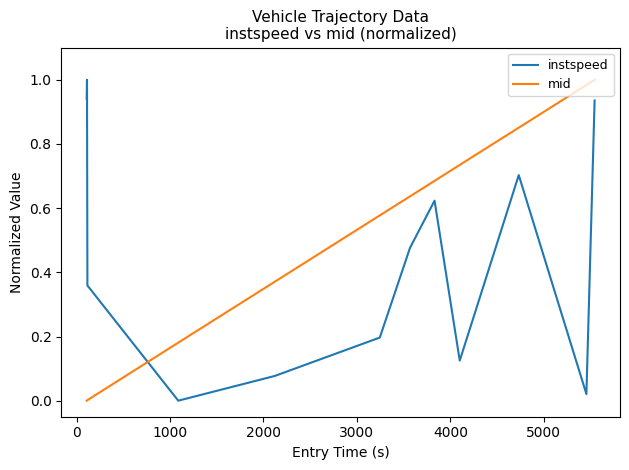

Rank the series by their average value, from highest to lowest.

mid, instspeed